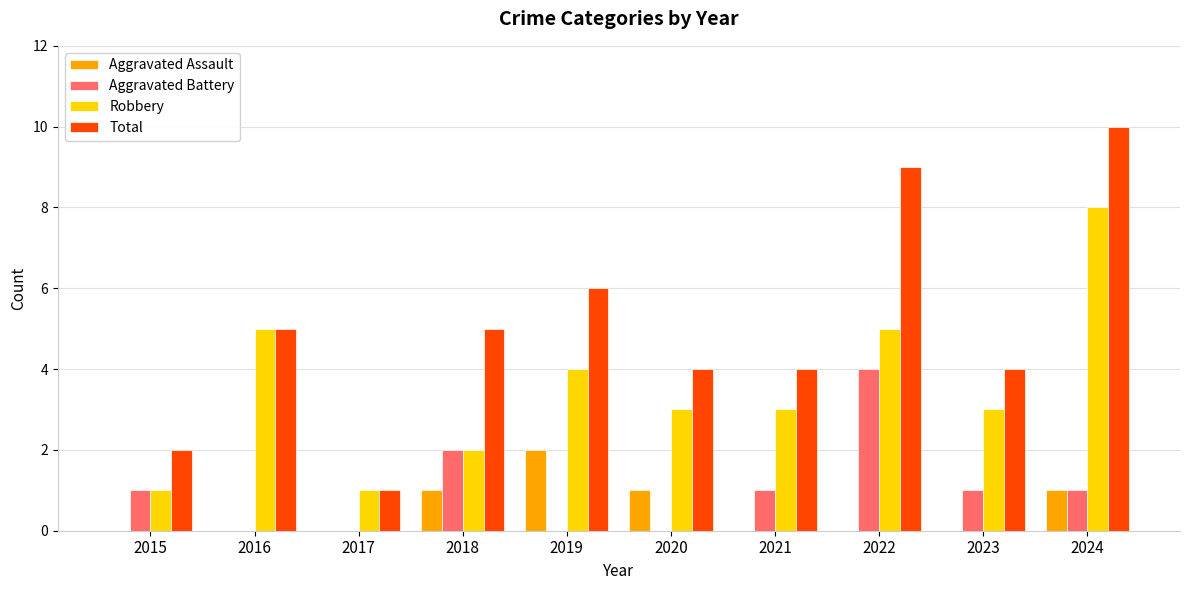

What is the sum of the Aggravated Assault values at 2024 and 2015?

1